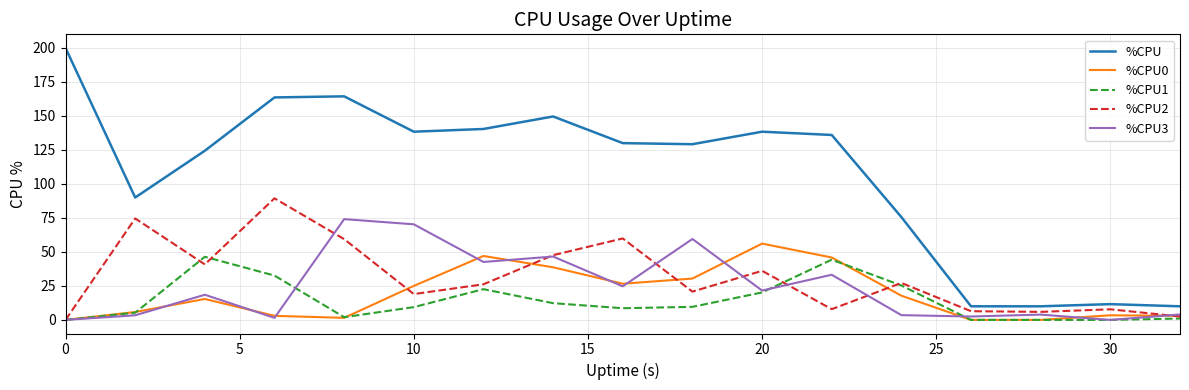

True or false: %CPU2 and %CPU1 cross at least once.

True